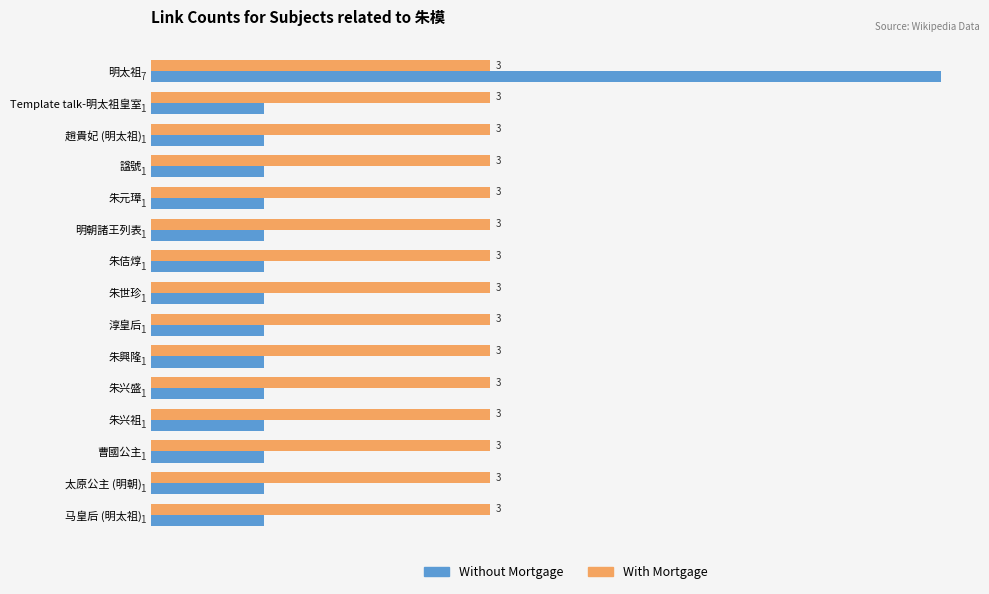

The value of Without Mortgage at 明太祖 is 4. True or false?

False